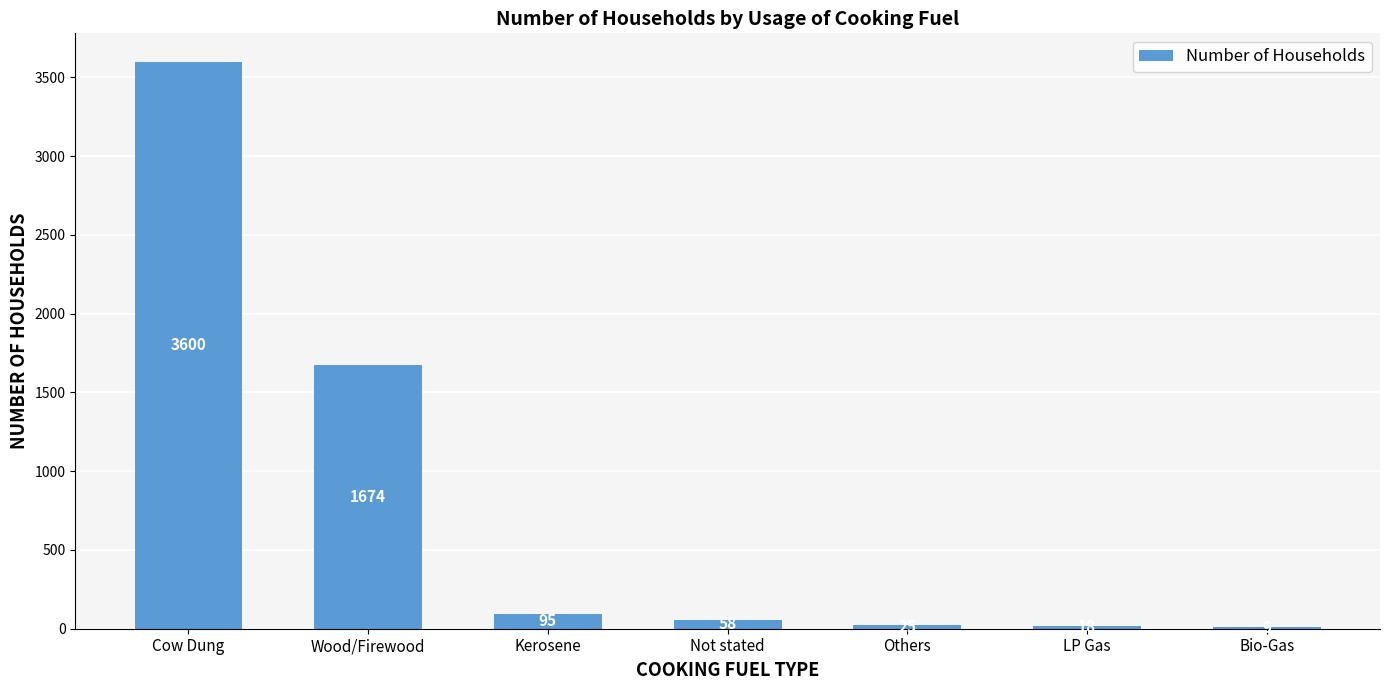

What is the sum of the values at Cow Dung and Others?

3625